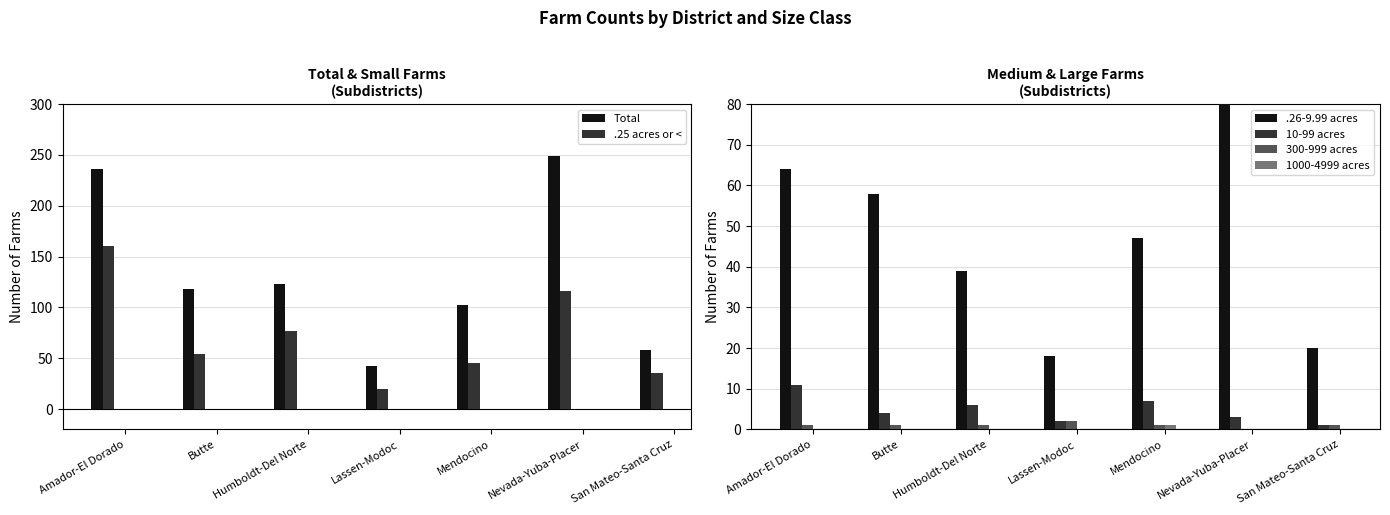

How many groups of bars are there?

7